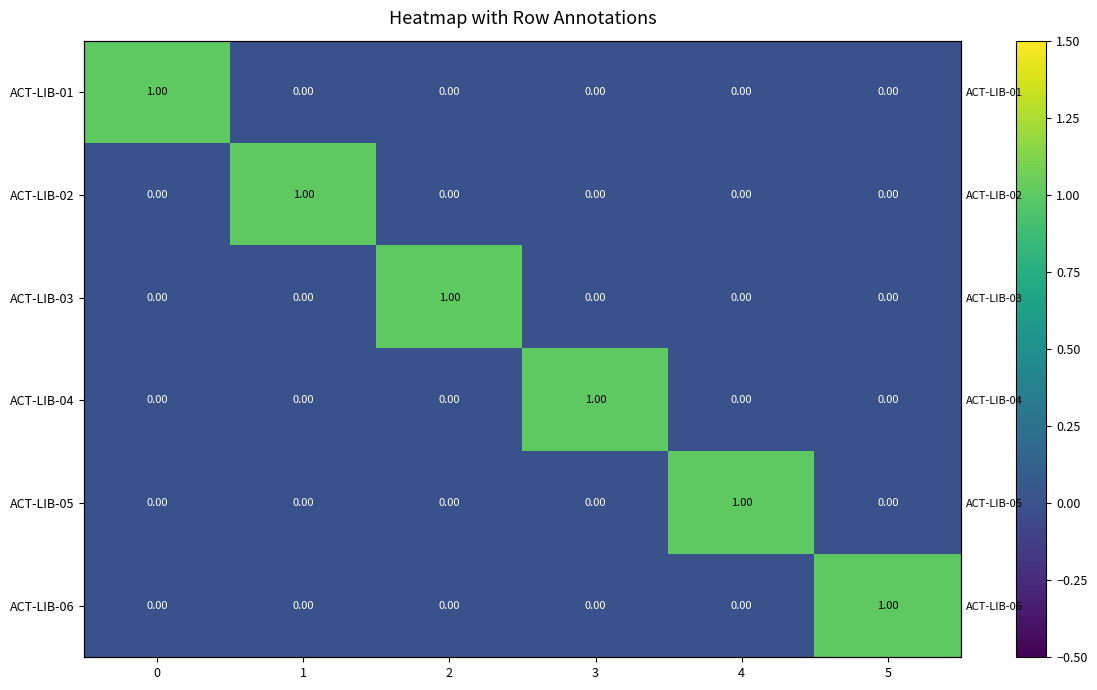

What is the spread (max minus min) of values at 5?

1